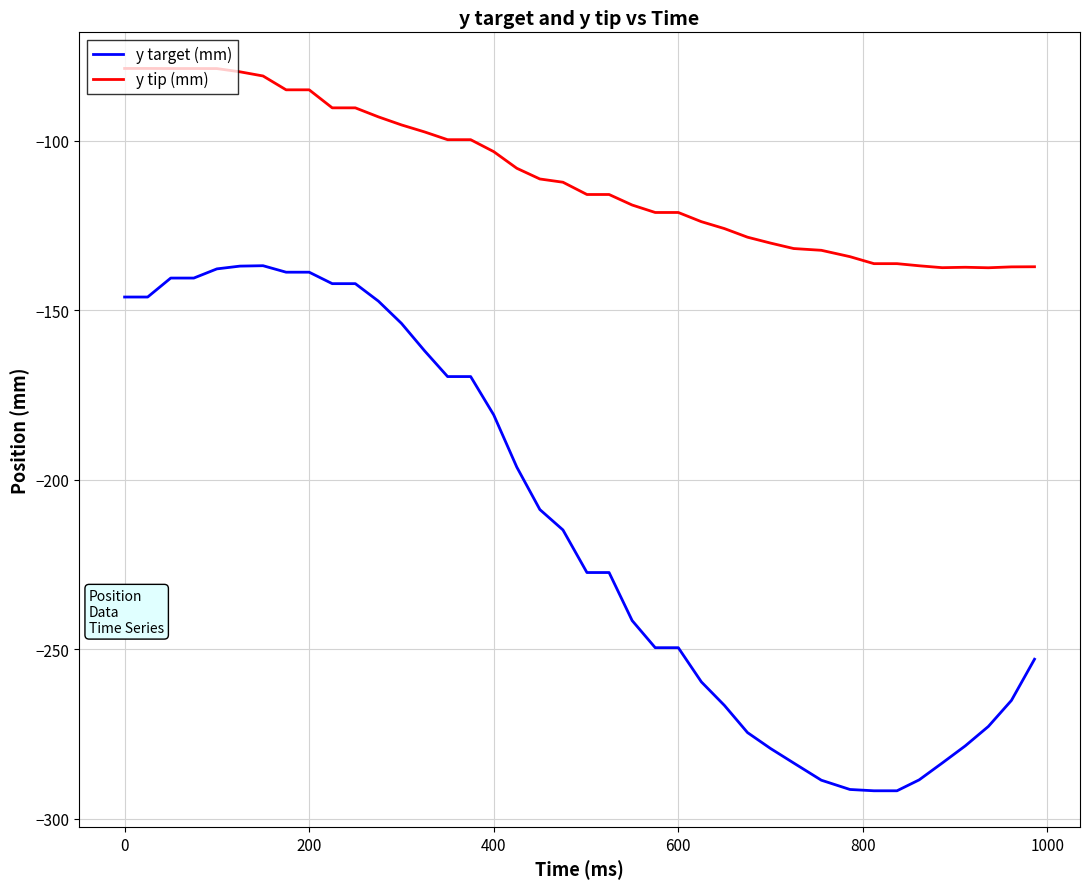

Which series has the largest total across all categories?

y tip (mm)